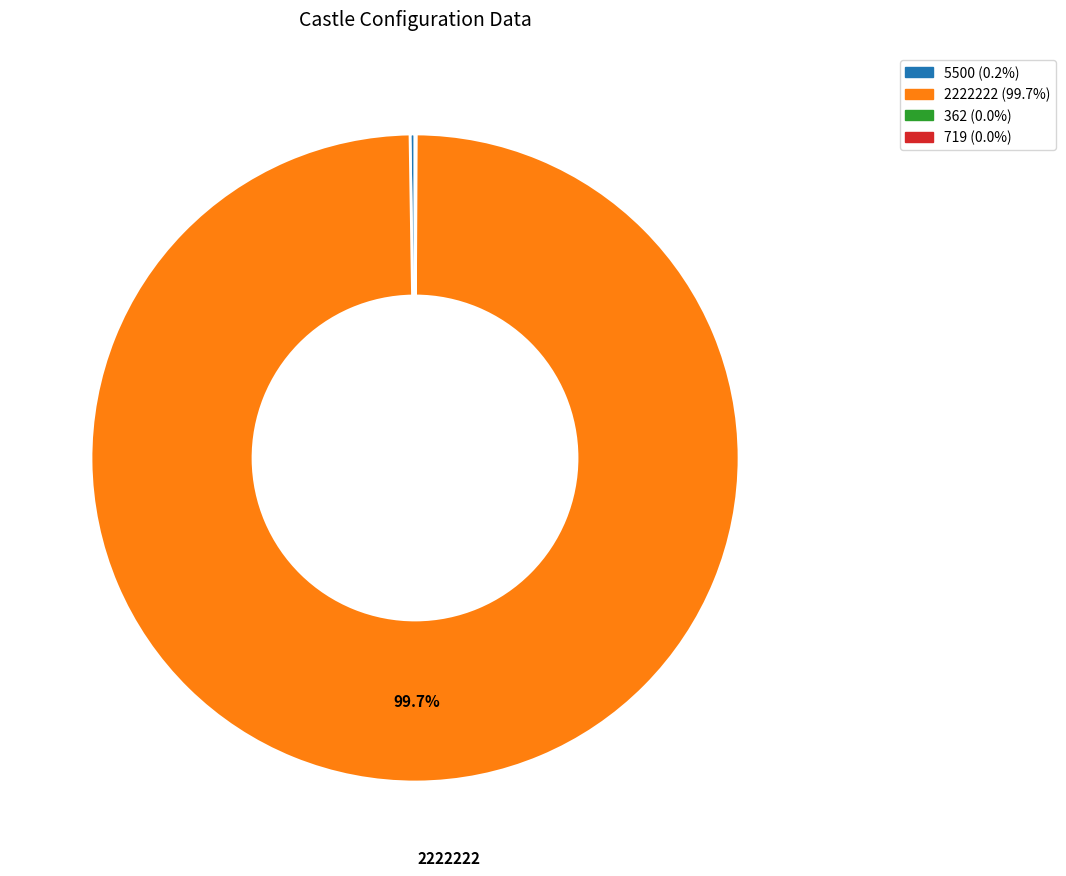

Is there any slice that represents more than half of the pie?

Yes